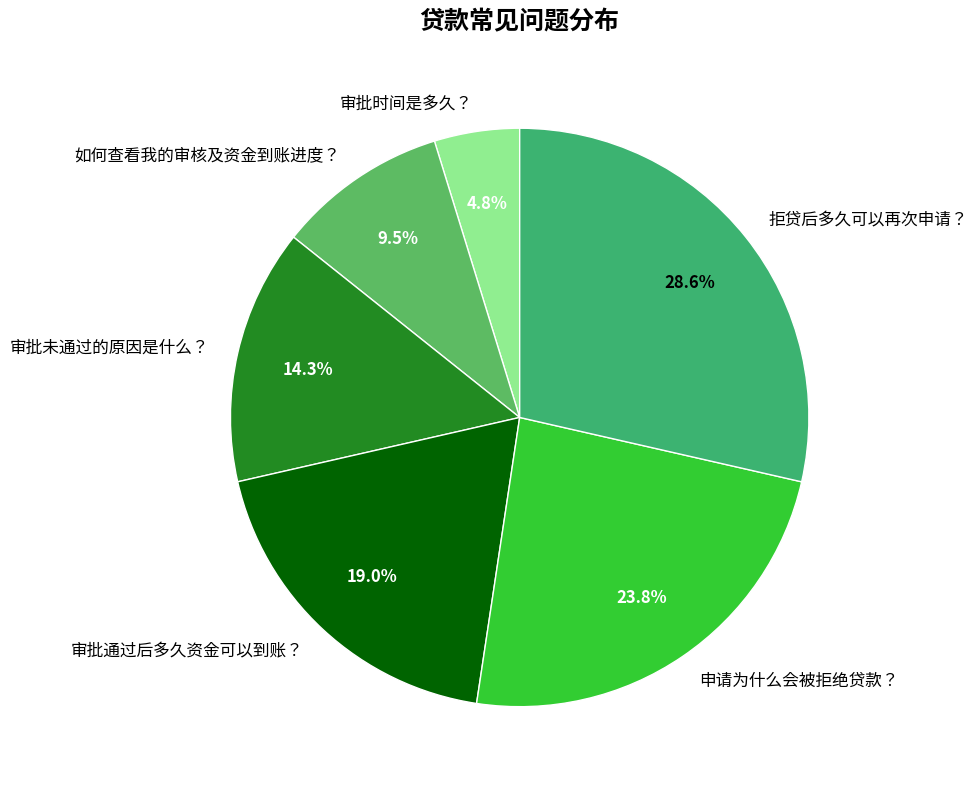

How many segments does this pie chart have?

6